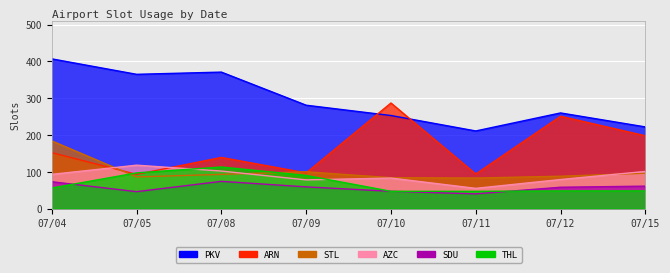

In SDU, how many points are lower than both neighbors (excluding endpoints)?

2